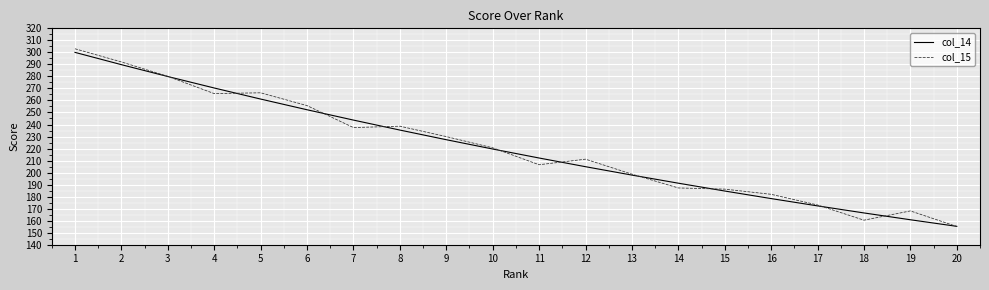

Which series has the widest spread of values?

col_15